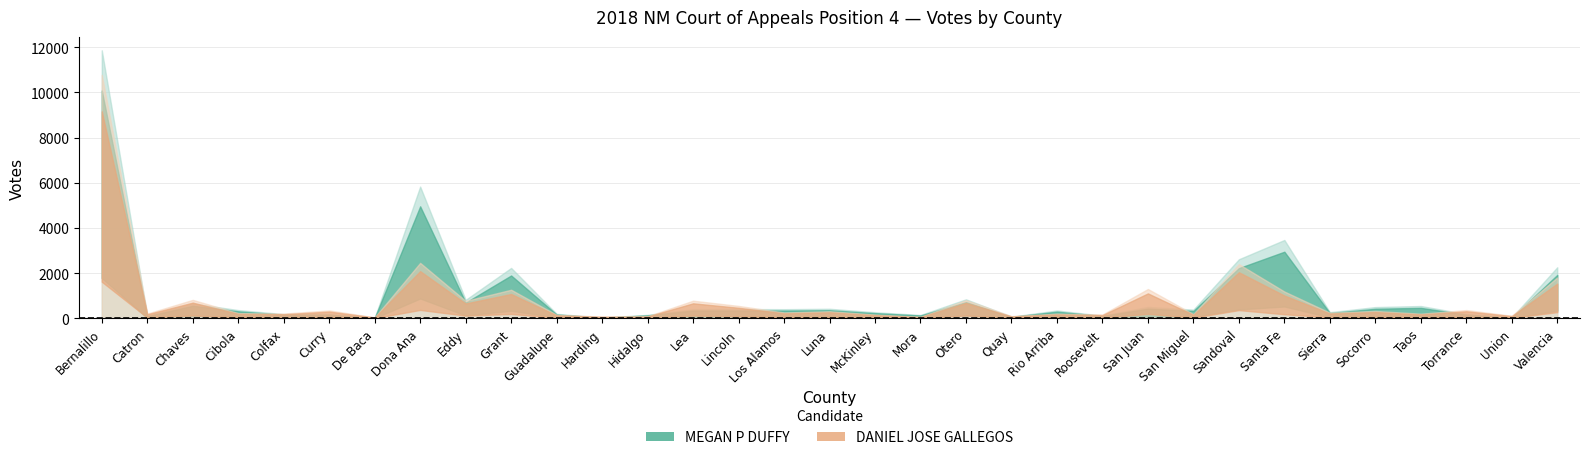

What is the label of the 6th point from the left?

Curry